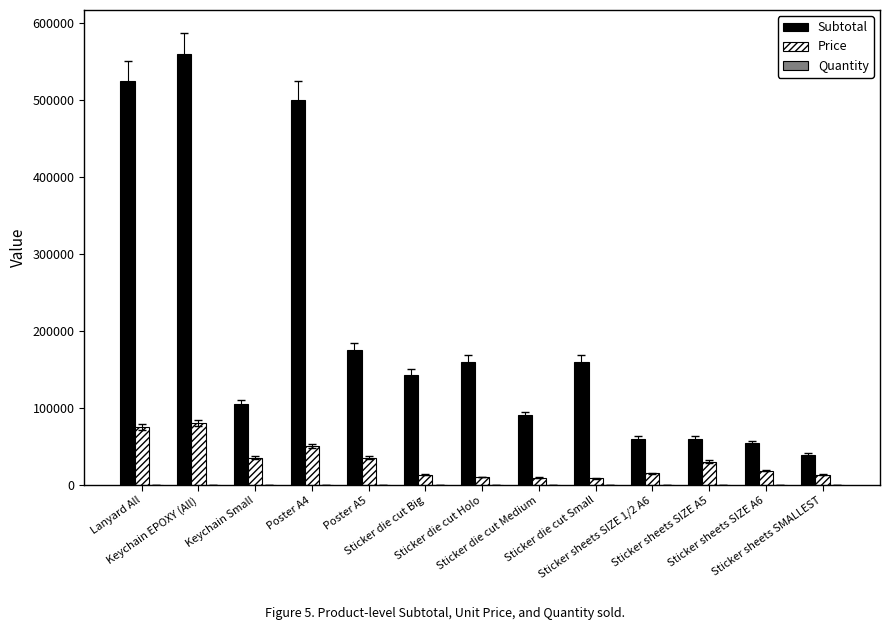

What is the total value across all series at Sticker sheets SIZE A6?

72003